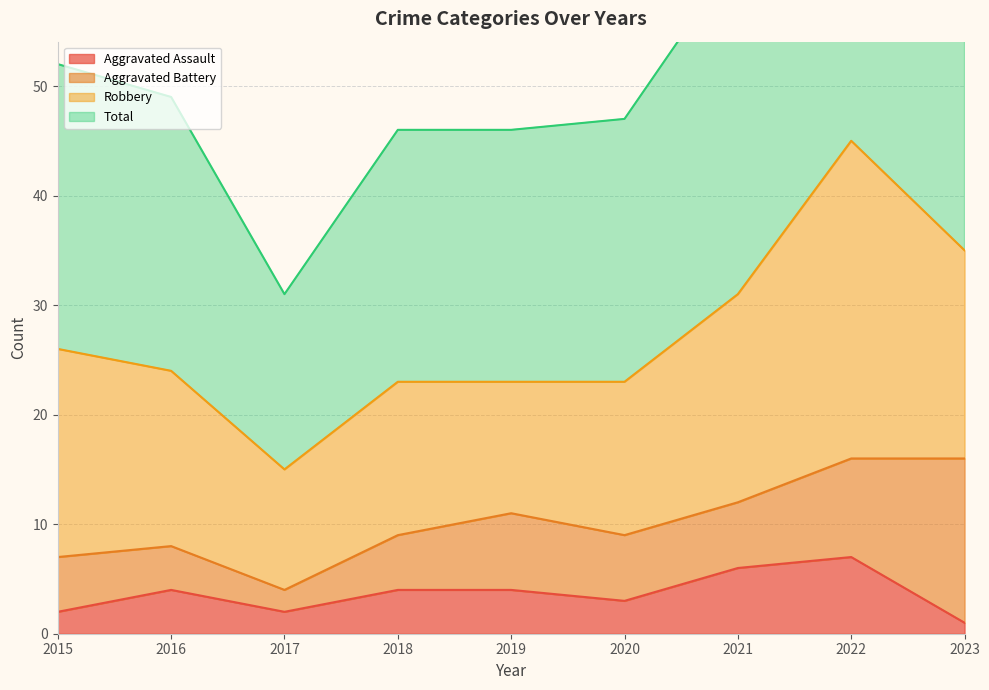

Which series has the largest total across all categories?

Total